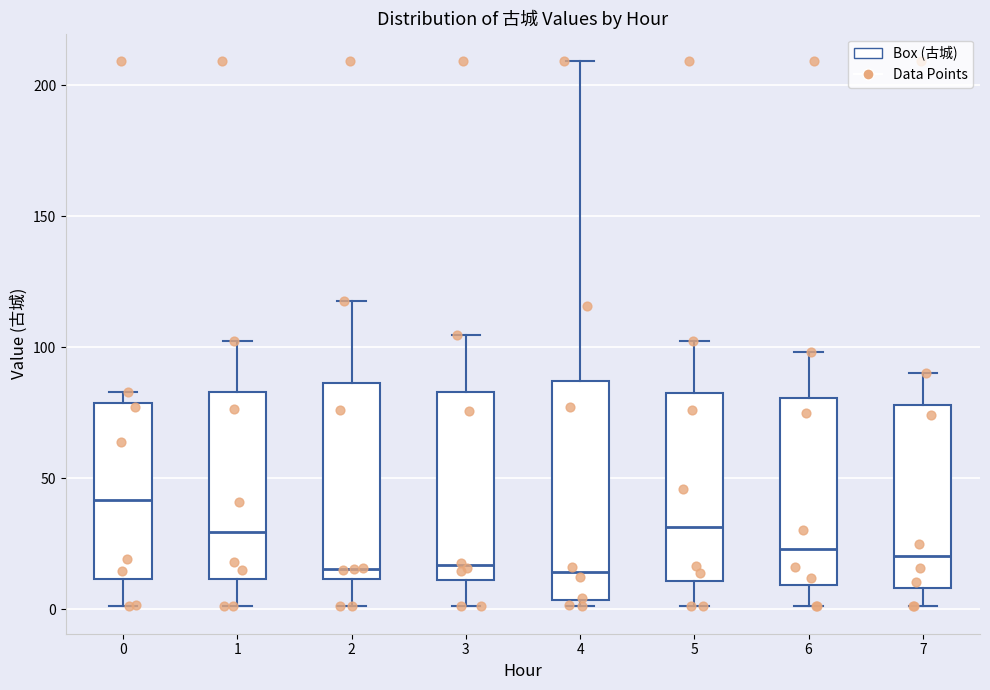

Comparing the boxes themselves (not the whiskers), which one is the tallest?

4